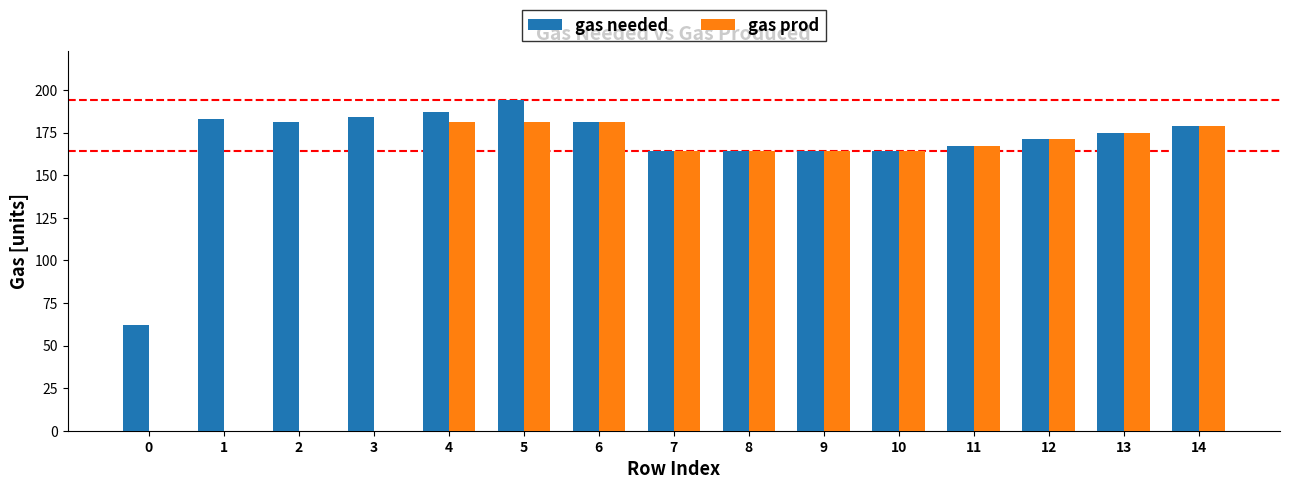

The gas needed series shows 263 at 4. True or false?

False